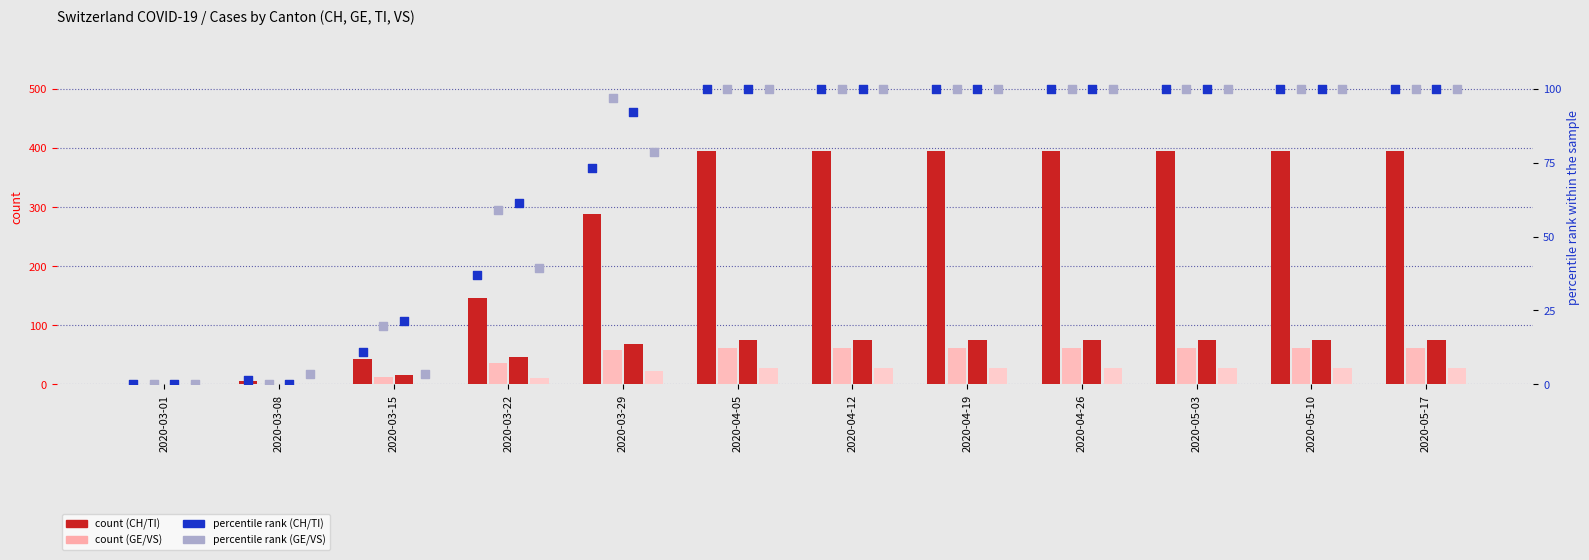

Which series has the widest spread of Y values?

CH